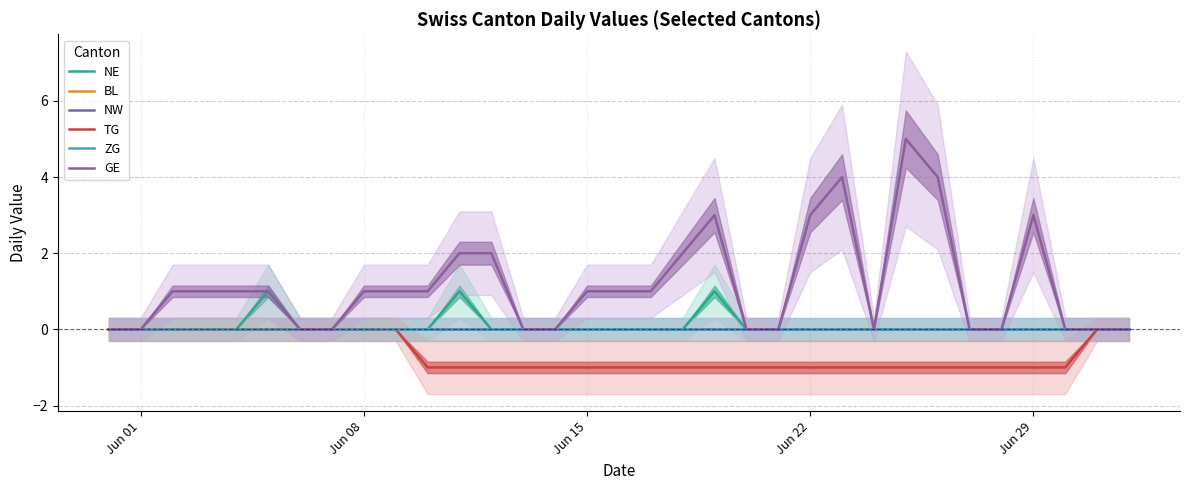

Which series has the largest total across all categories?

GE